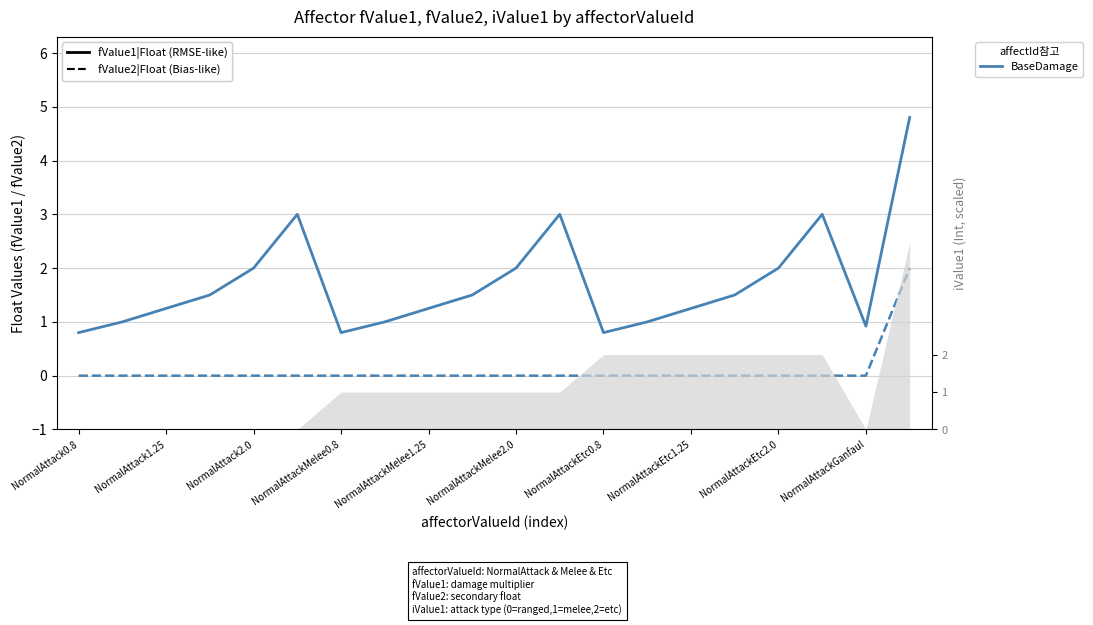

True or false: fValue2|Float and fValue1|Float intersect in this chart.

False